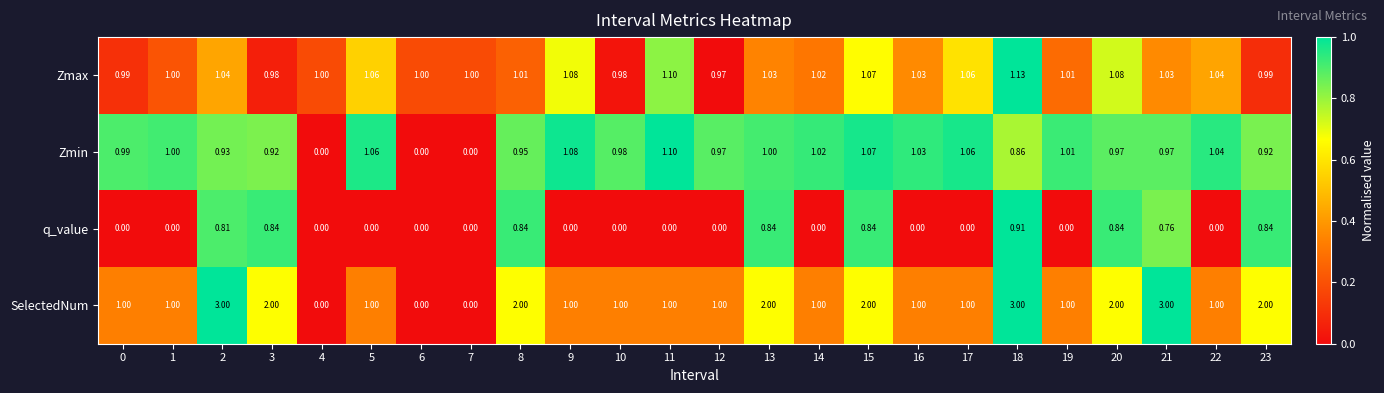

Between 4 and 22, which series saw the biggest shift?

Zmin